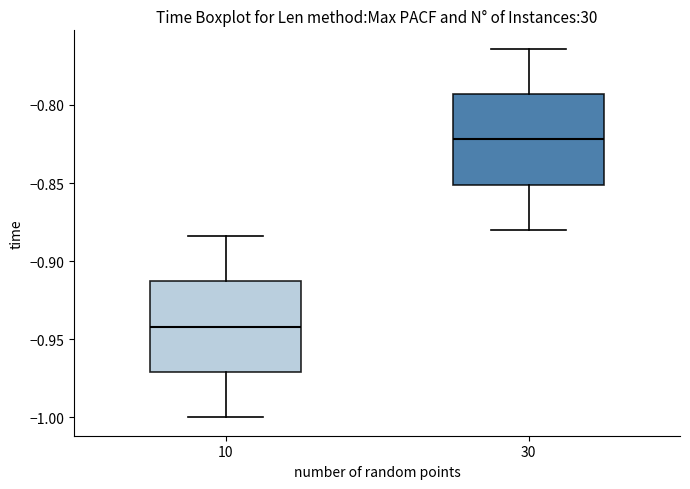

Where does the upper whisker of the box at x = 10 end on the y-axis? The values are not printed on the chart, so give them approximately, as read against the axis.

-0.885